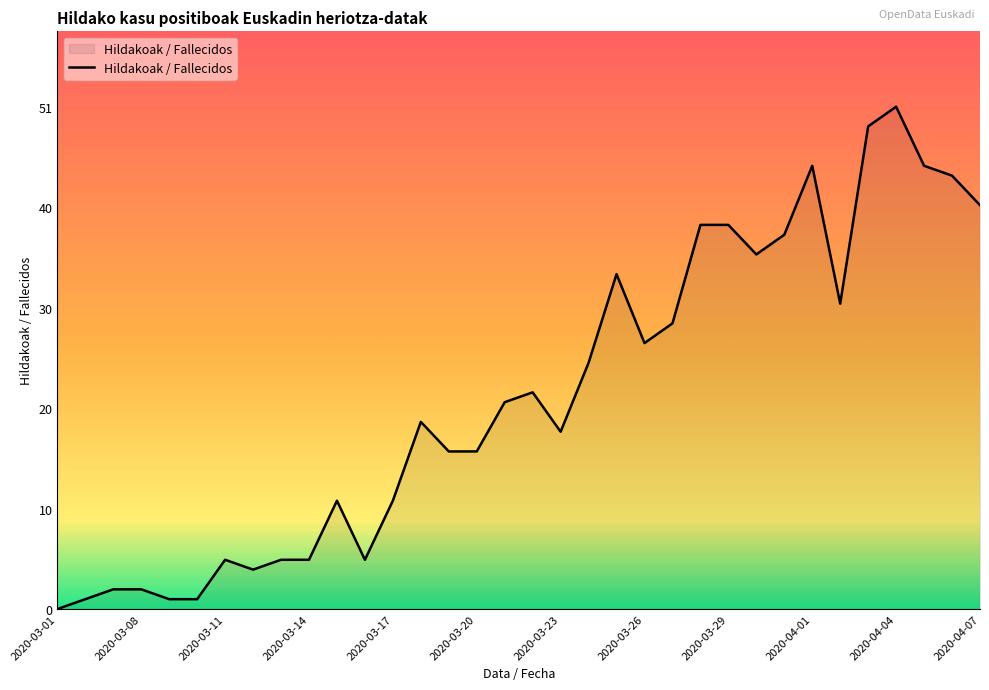

What is the maximum value shown in the chart?

51